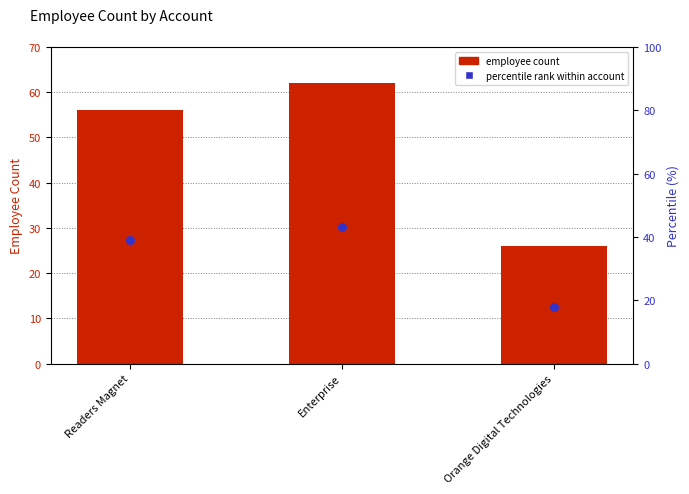

Which series has the largest total across all categories?

employee count